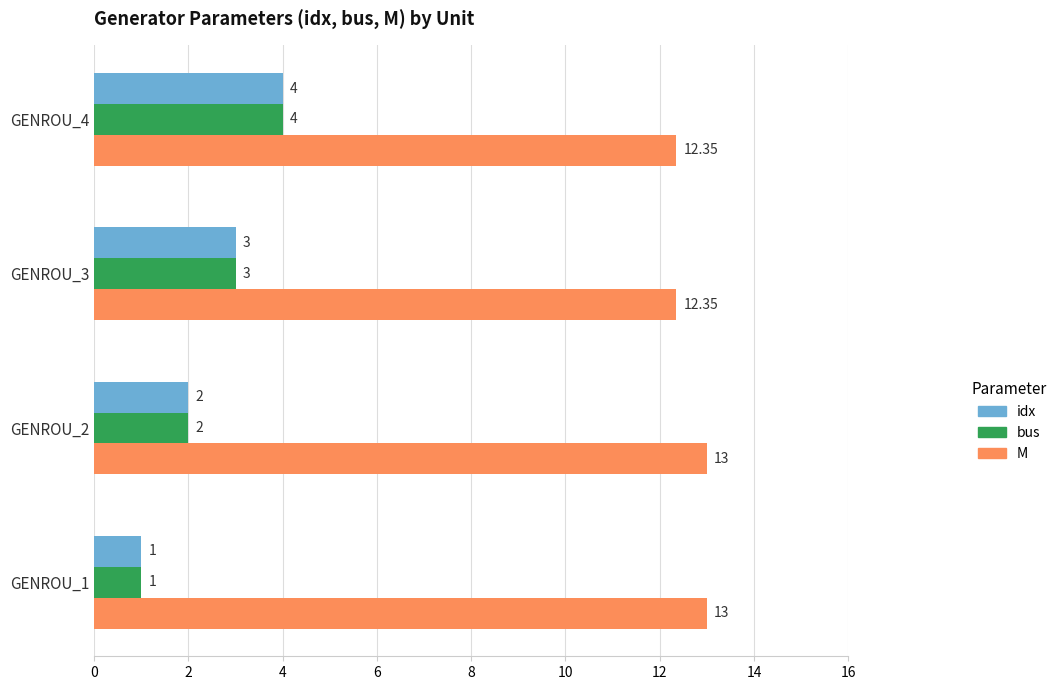

Rank the categories by idx value from highest to lowest.

GENROU_4, GENROU_3, GENROU_2, GENROU_1